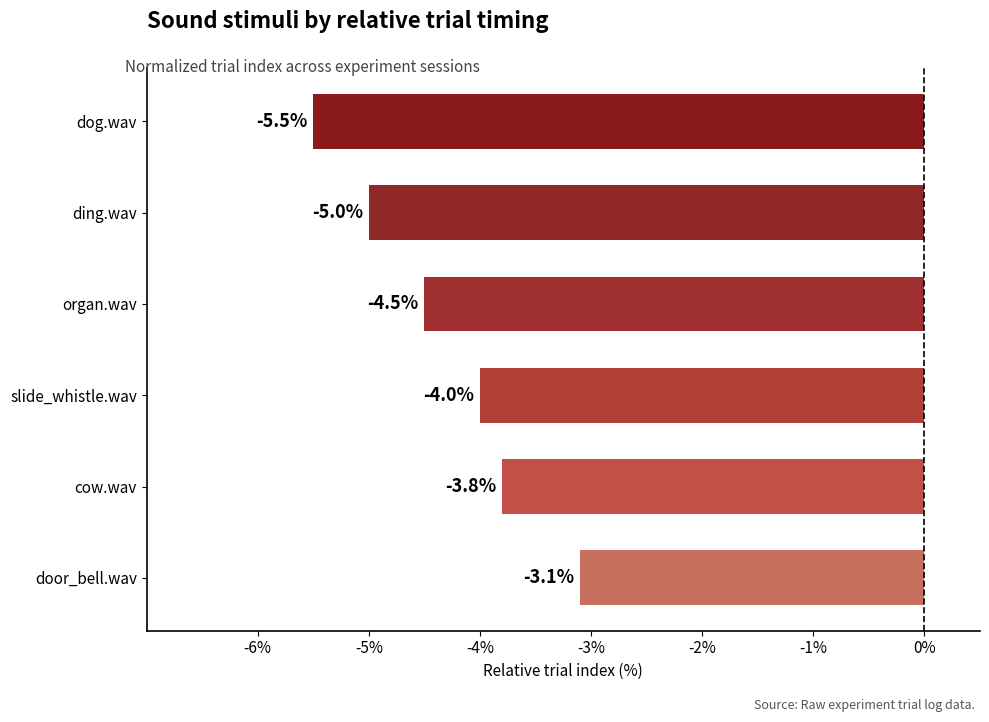

At which label is the value closest to -4?

slide_whistle.wav